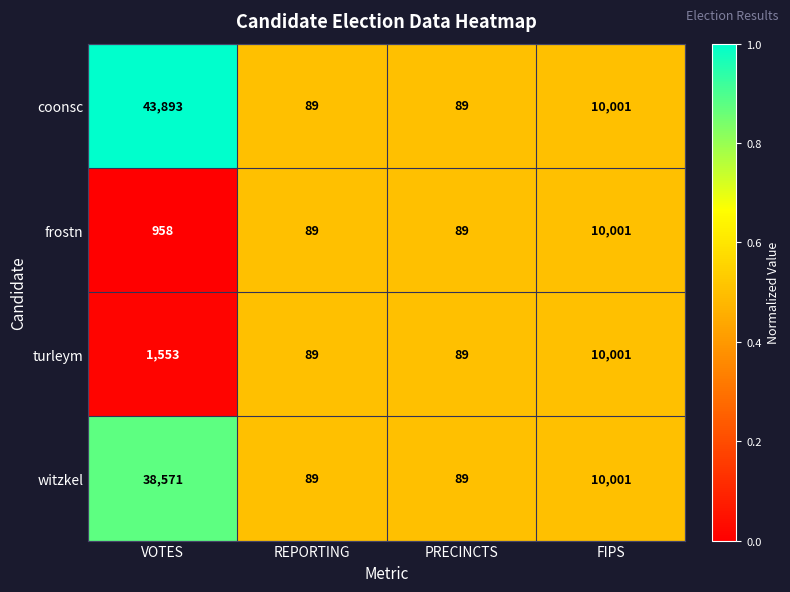

What is the average value of the turleym series?

2933